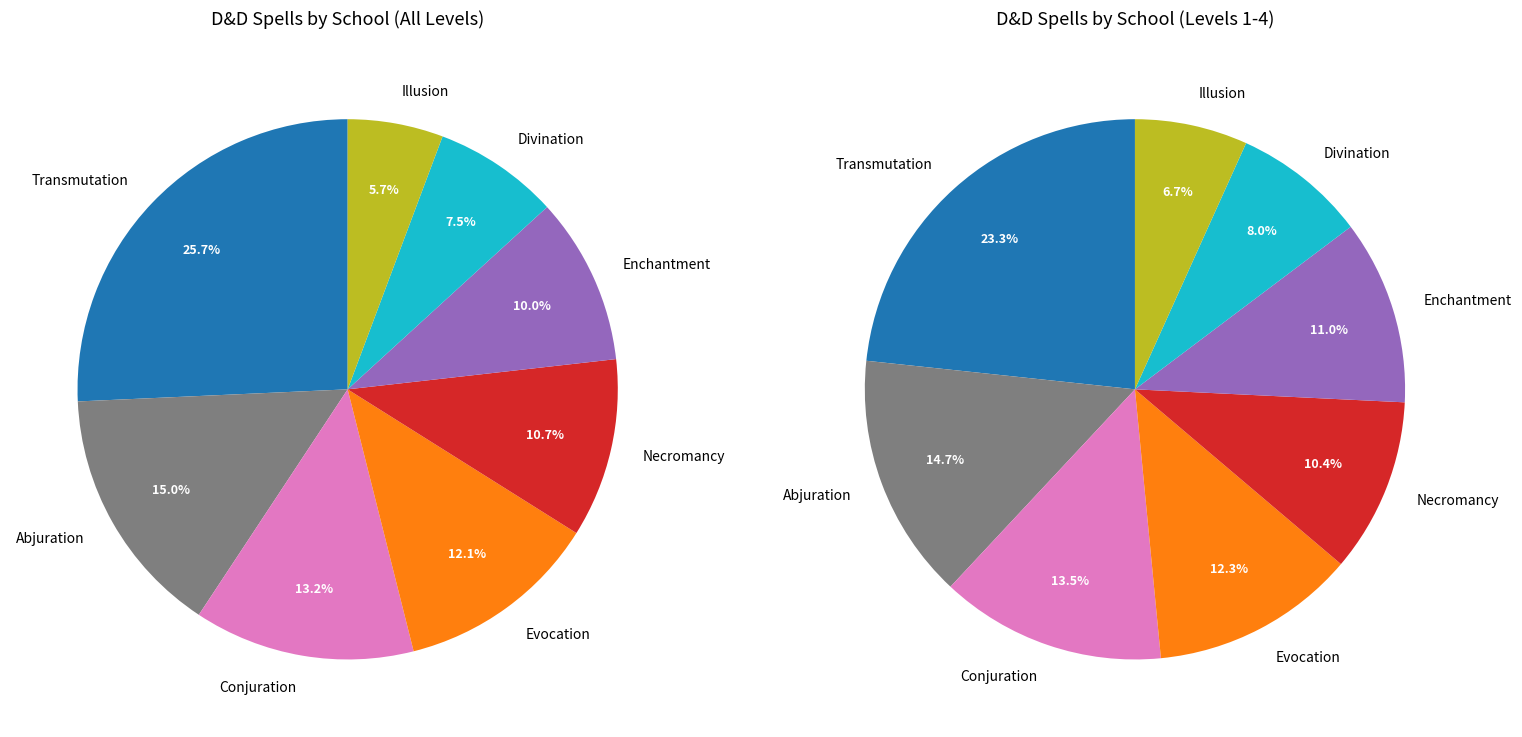

Which has a higher value, Evocation or Transmutation?

Transmutation